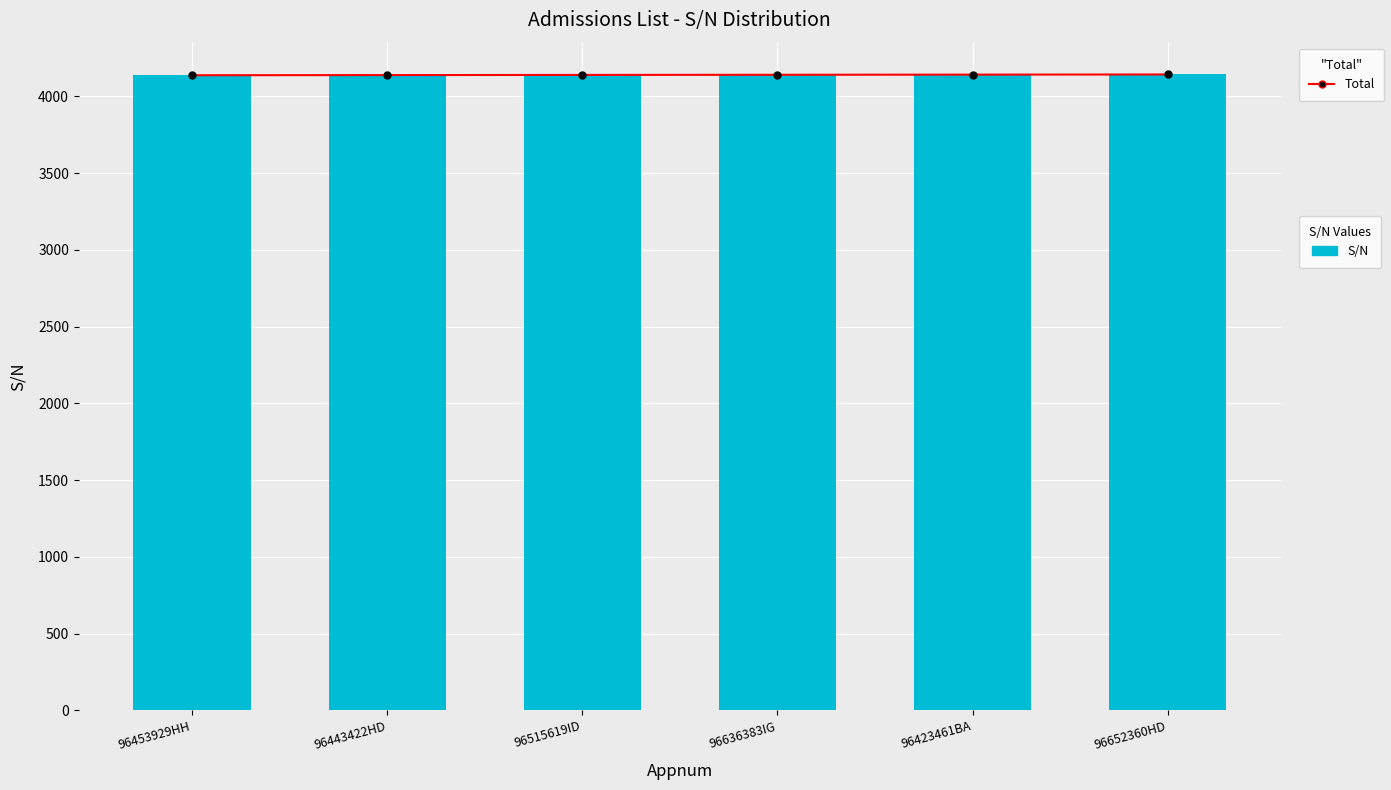

Count the Total values in the range 4138 to 4141.

4